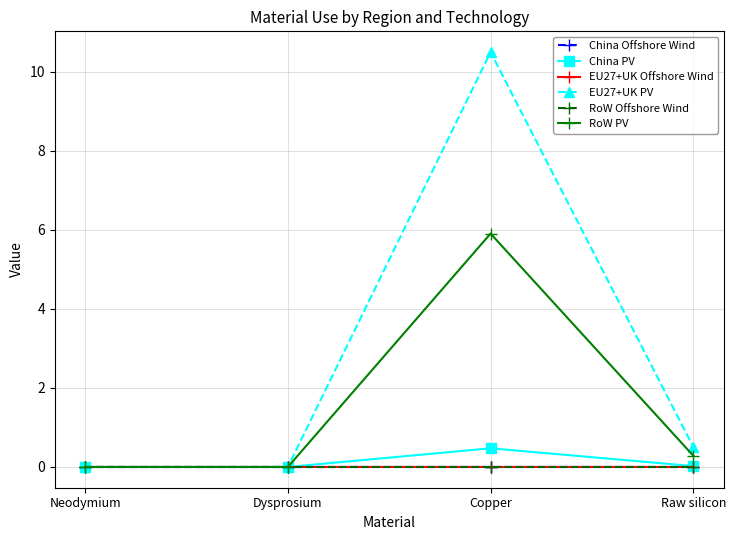

What position from the left is Neodymium?

1